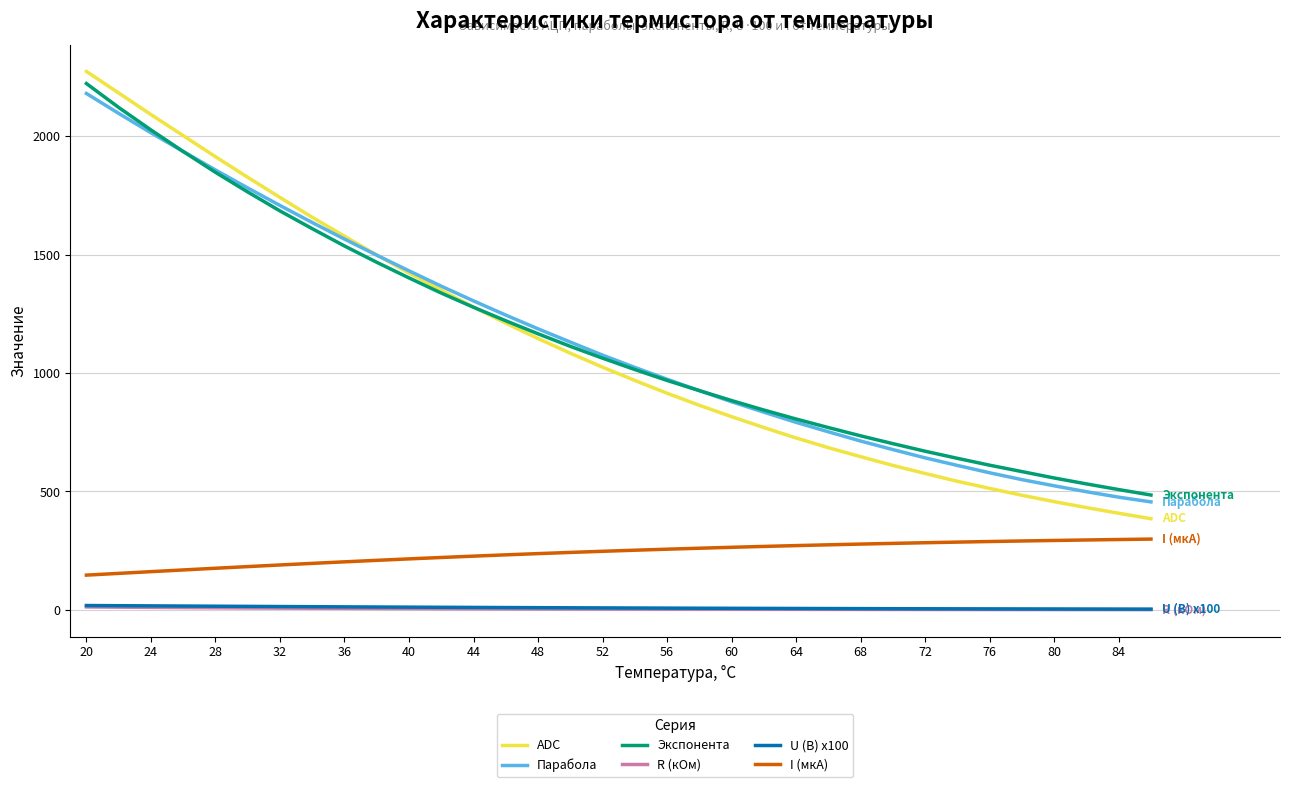

True or false: Экспонента and I (мкА) cross at least once.

False